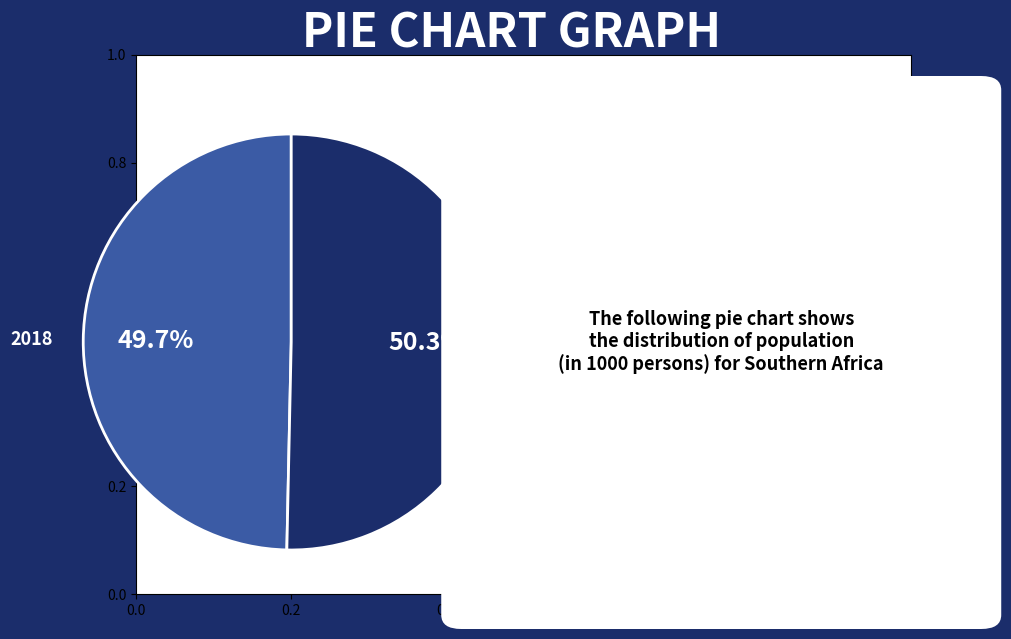

Is there any slice that represents more than half of the pie?

Yes